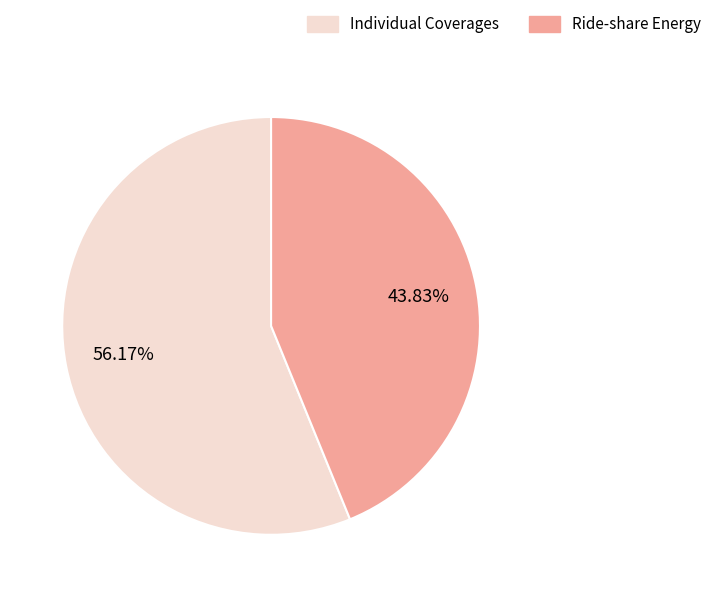

To the nearest percent, what is the difference between the largest and smallest slice percentages?

12%